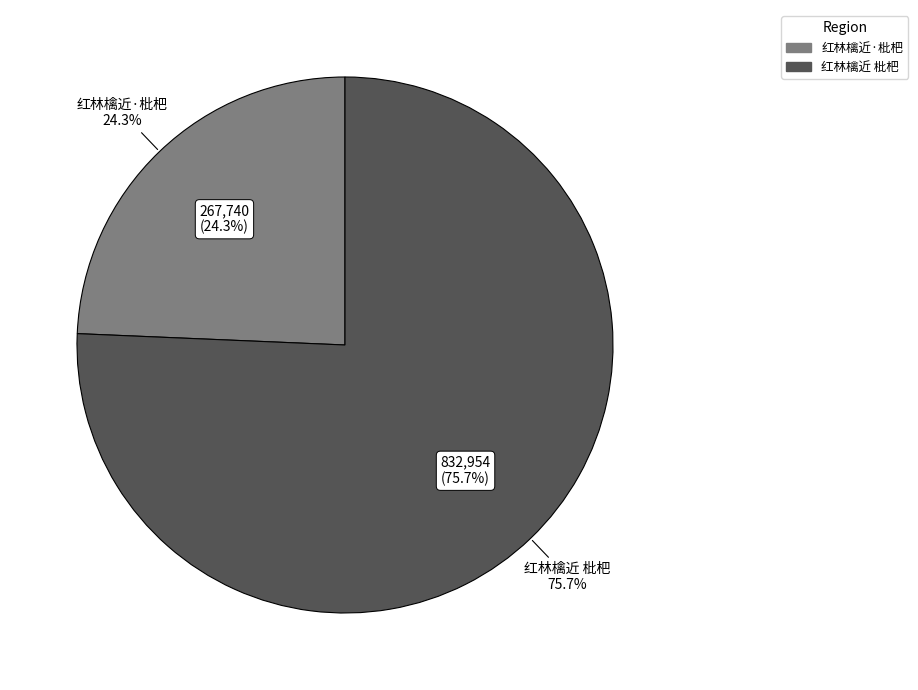

Is it true that 红林檎近 枇杷 is 67% of the pie?

False